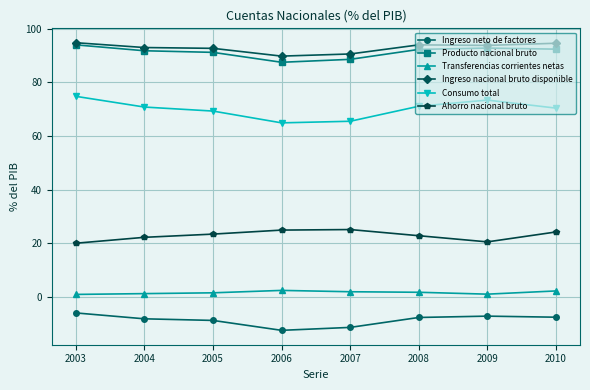

What is the average value of the Ingreso neto de factores series?

-8.7